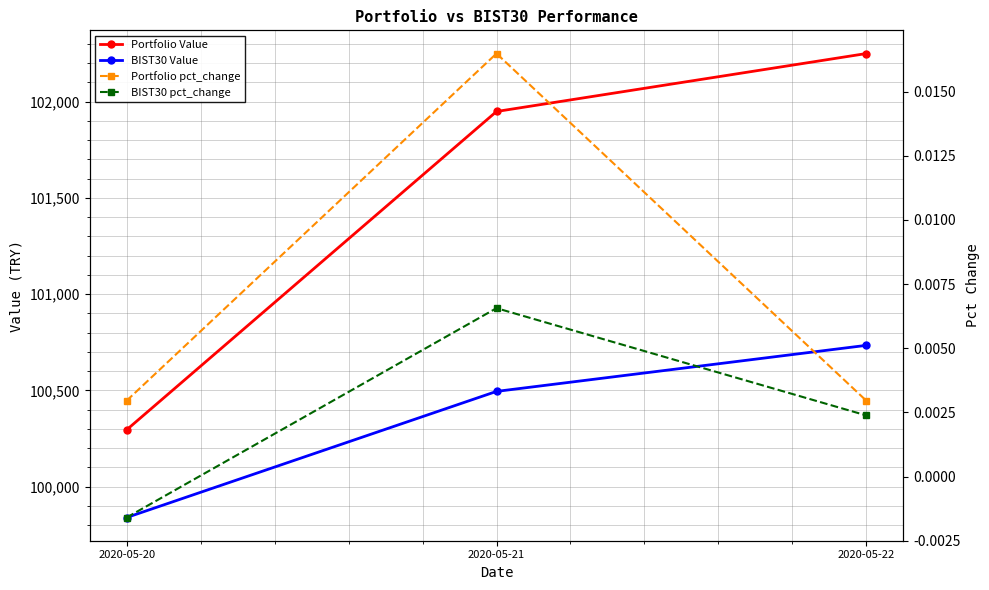

What is the highest value of the BIST30 Value series?

100734.5